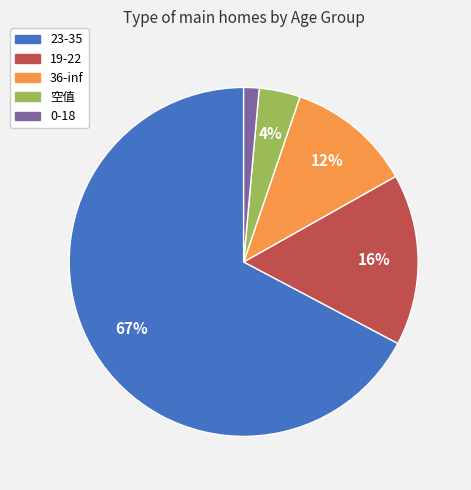

To the nearest percent, what is the combined percentage of 19-22 and 0-18?

17%